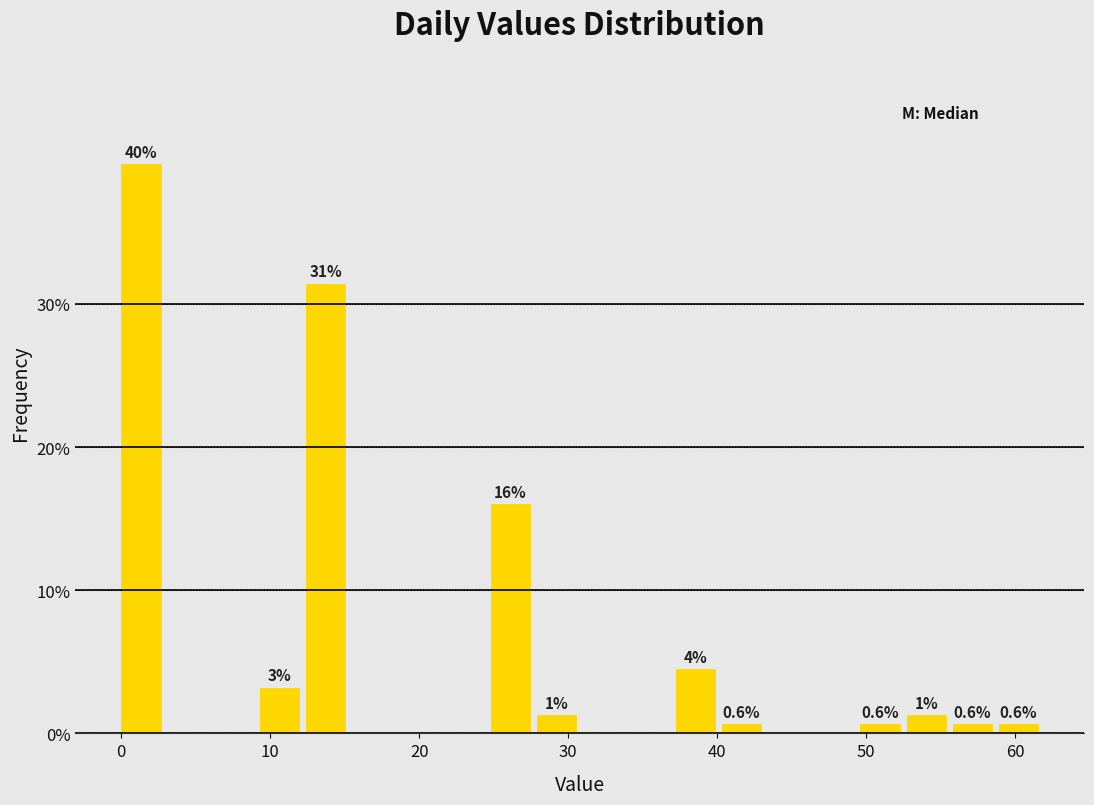

Around what value on the x-axis is the tallest bar? Give the approximate position of its centre, as read against the axis.

1